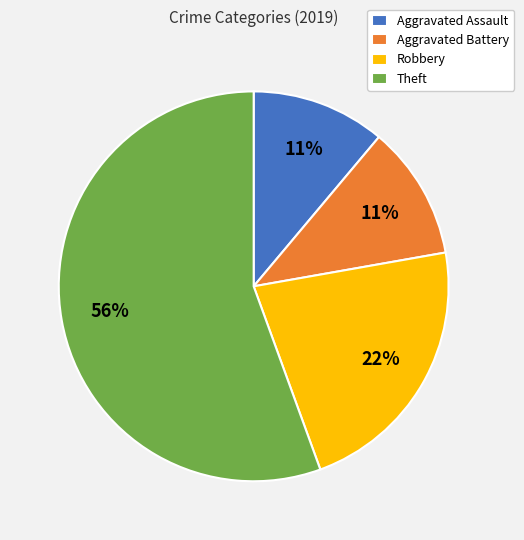

The Robbery slice represents 22% of the pie. True or false?

True